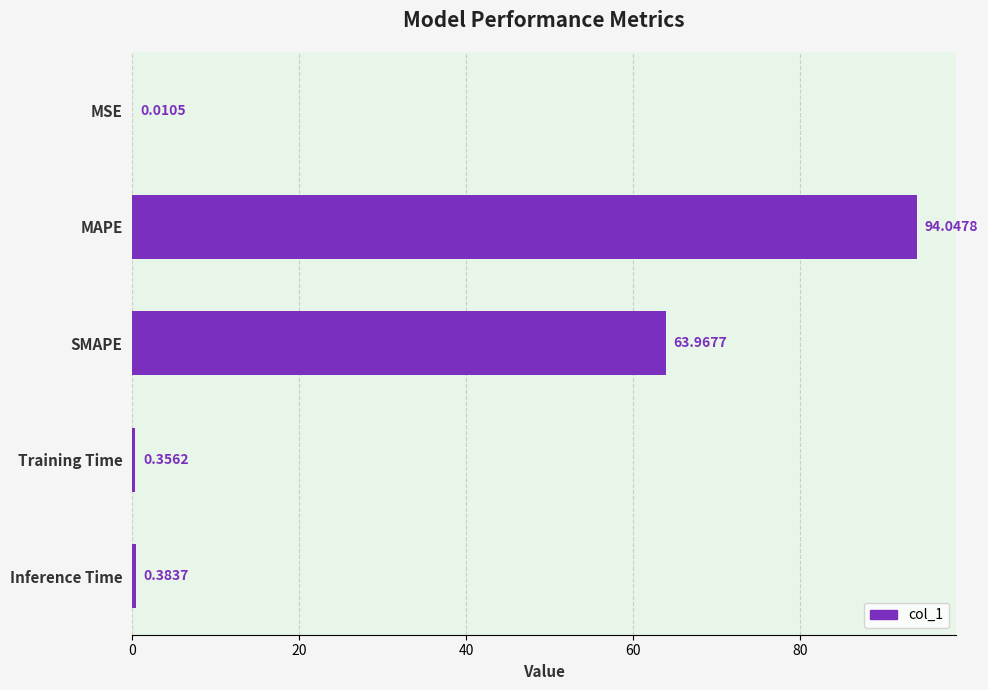

What is the sum of all values?

158.8